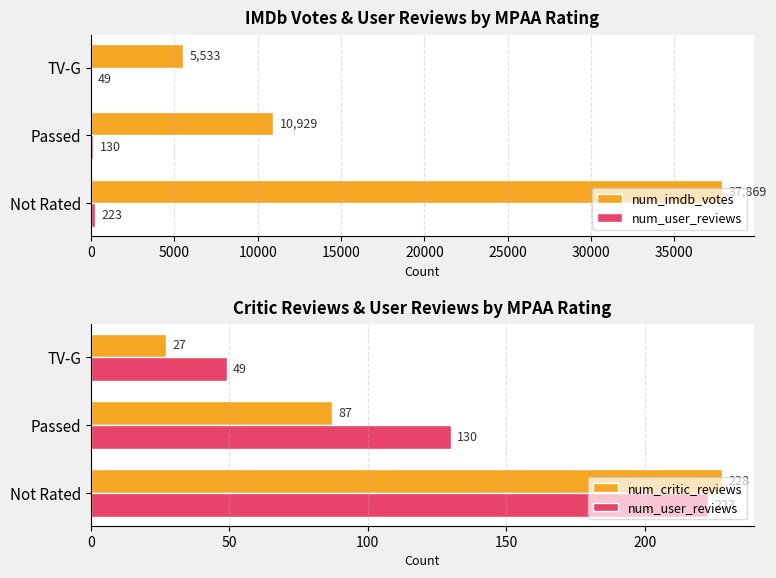

Reading right to left, what are all the values shown in this chart?

num_imdb_votes: 5533	10929	37869
num_user_reviews: 49	130	223
num_critic_reviews: 27	87	228